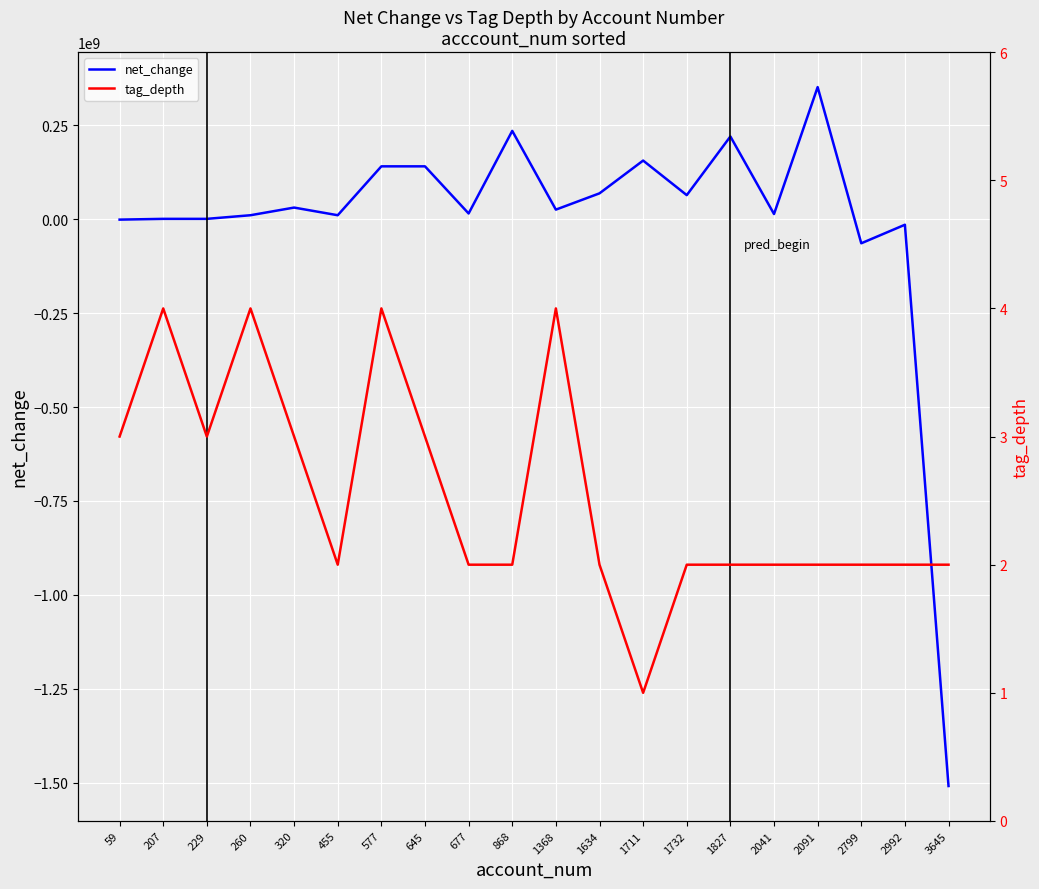

Reading left to right, list all the values displayed in this chart.

net_change: 59=-1023000	207=1023000	229=1023000	260=10668000	320=31059000	455=10668000	577=140847000	645=140847000	677=15337000	868=235234000	1368=25612000	1634=68962000	1711=156211000	1732=64178000	1827=220389000	2041=13917000	2091=351886000	2799=-64041000	2992=-14664000	3645=-1509131000
tag_depth: 59=3	207=4	229=3	260=4	320=3	455=2	577=4	645=3	677=2	868=2	1368=4	1634=2	1711=1	1732=2	1827=2	2041=2	2091=2	2799=2	2992=2	3645=2